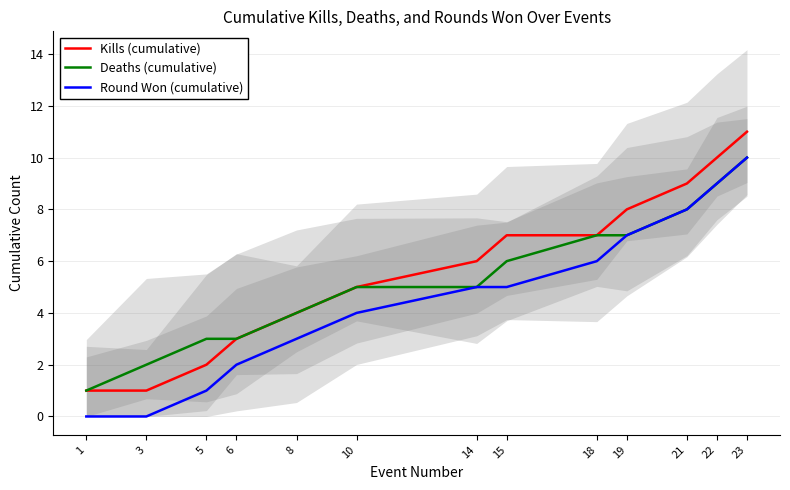

True or false: Round Won (cumulative) has a value of 2 at 15.

False